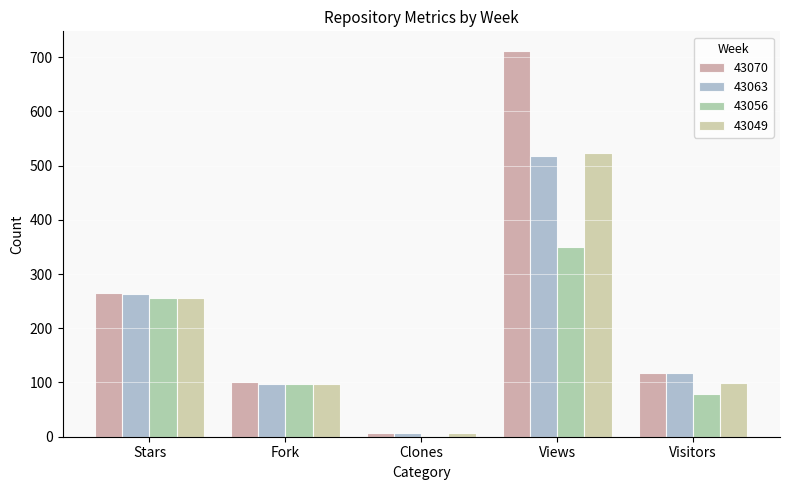

What is the greatest value displayed?

712